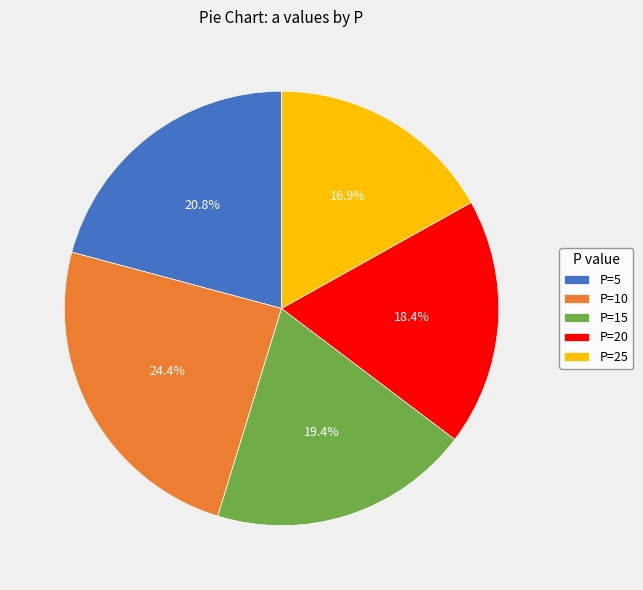

Rank the categories by value from highest to lowest.

P=10, P=5, P=15, P=20, P=25